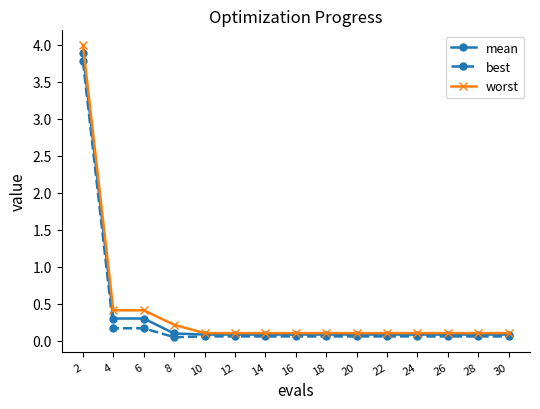

The value of worst at 24 is 0.1. True or false?

True